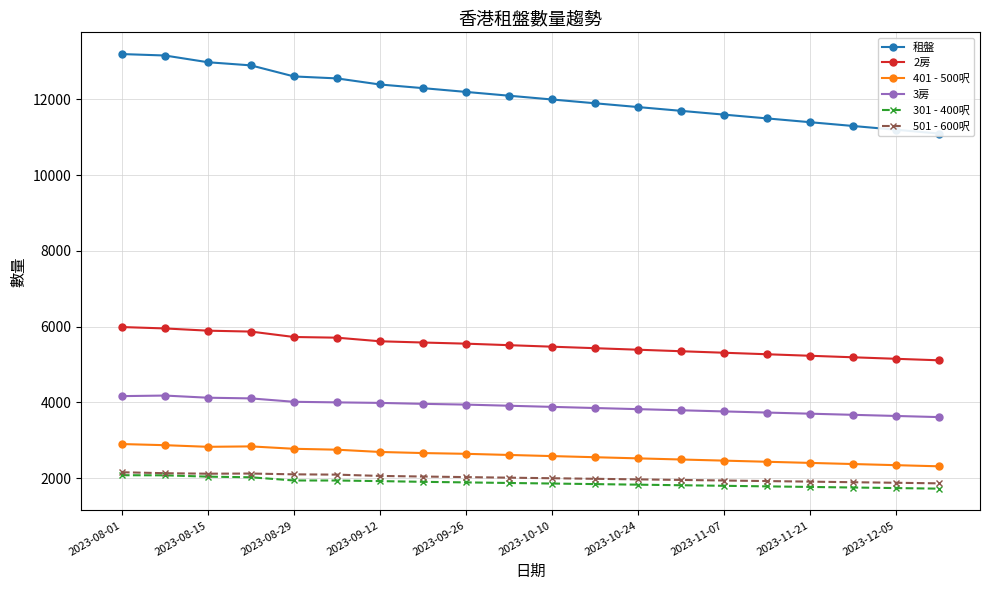

What is the average value of the 401 - 500呎 series?

2600